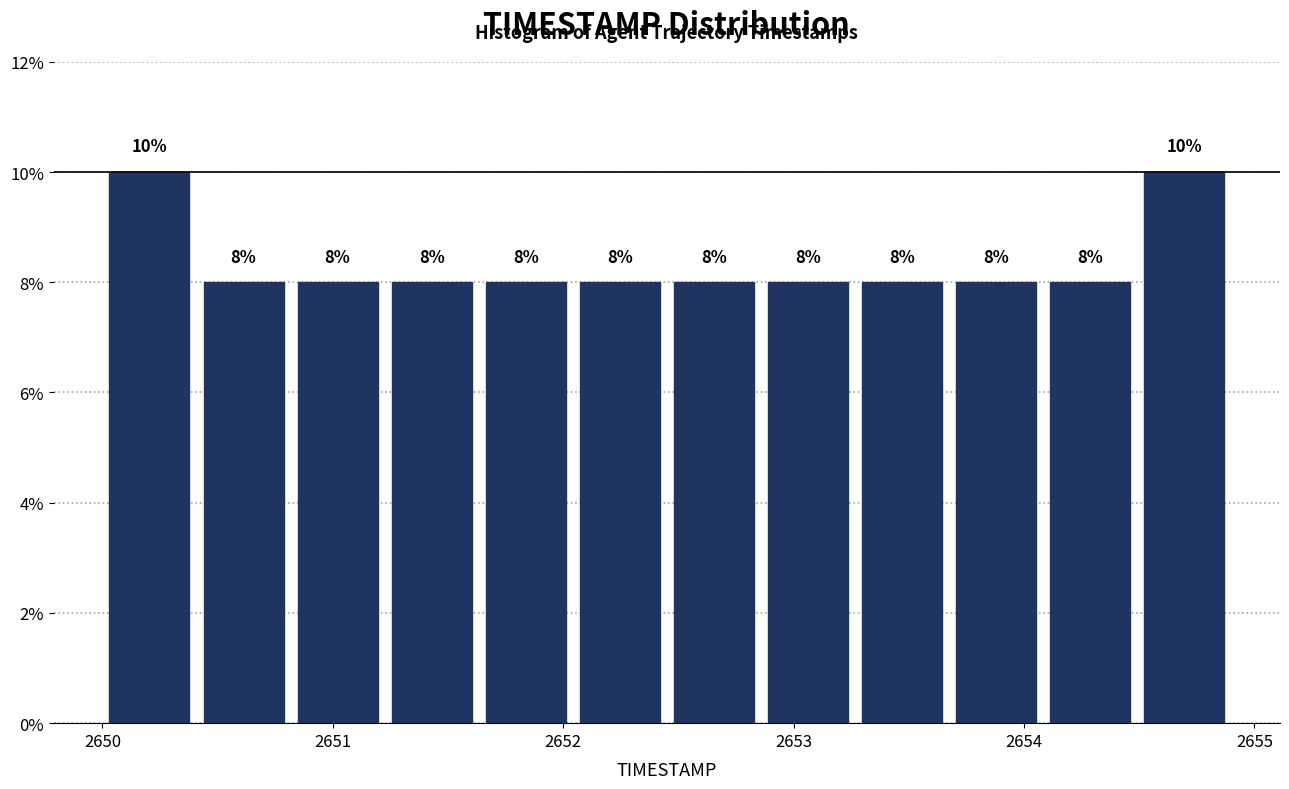

Reading left to right, transcribe this chart: for each bar, give the range it covers on the x-axis and its height. The bar edges are not printed on the chart, so give them approximately, as read against the axis.

2650.0 to 2650.4: 10
2650.4 to 2650.8: 8
2650.8 to 2651.2: 8
2651.2 to 2651.6: 8
2651.6 to 2652.0: 8
2652.0 to 2652.5: 8
2652.5 to 2652.9: 8
2652.9 to 2653.3: 8
2653.3 to 2653.7: 8
2653.7 to 2654.1: 8
2654.1 to 2654.5: 8
2654.5 to 2654.9: 10